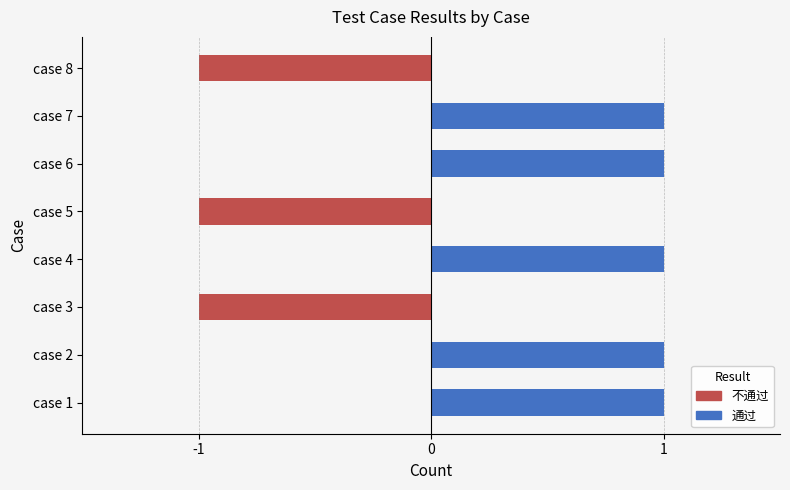

What is the average value of the 通过 series?

1